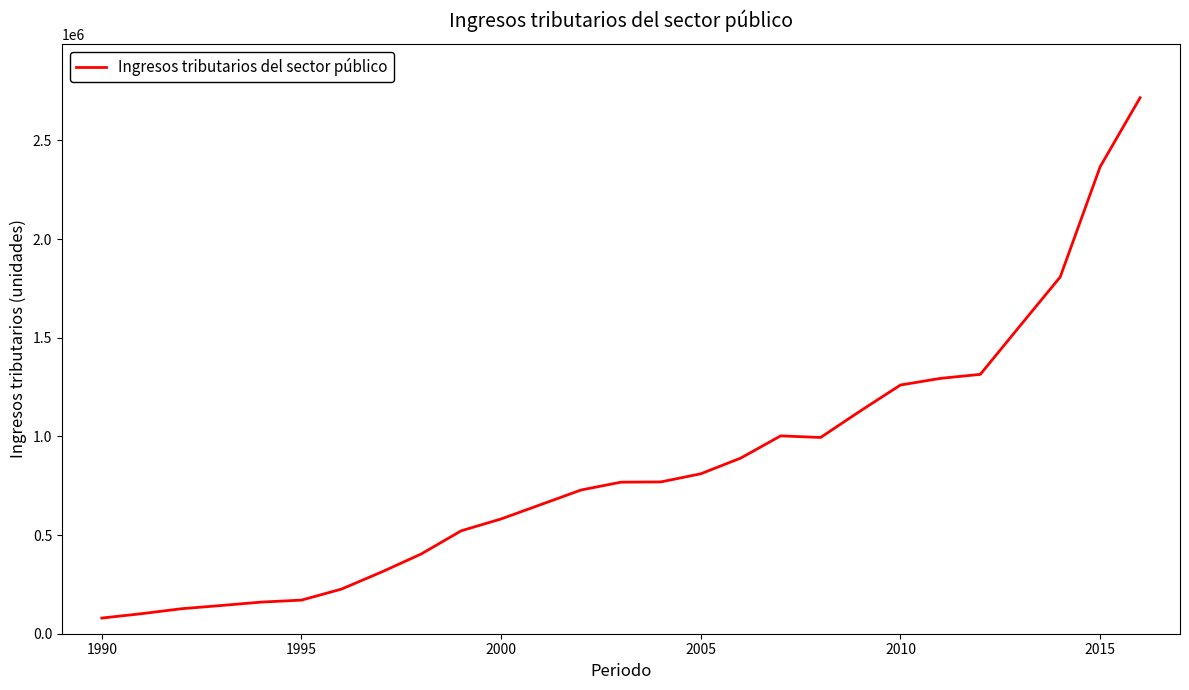

What is the maximum value shown in the chart?

2716219.1